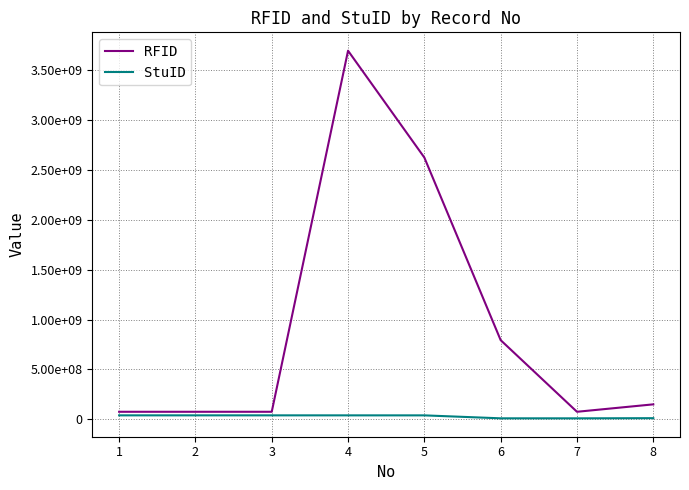

Does the chart display data point markers on the line(s)?

No